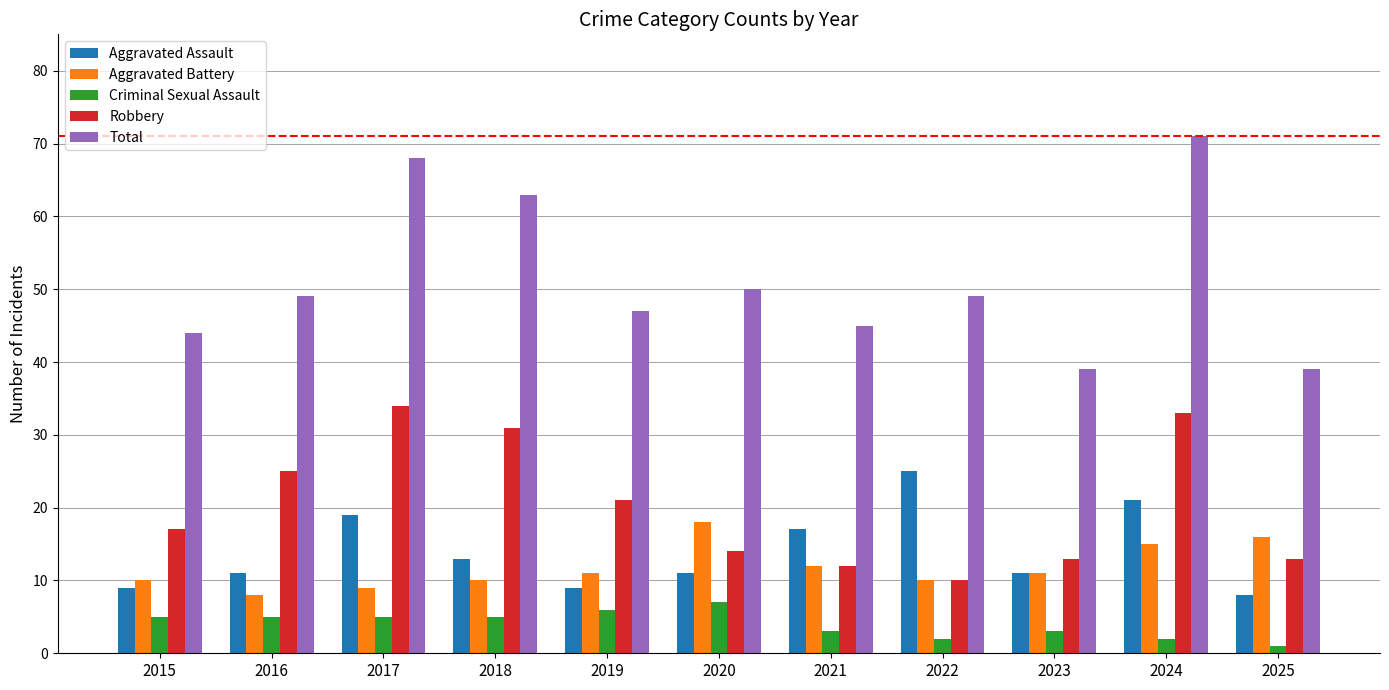

At how many categories does at least one series exceed 1?

11